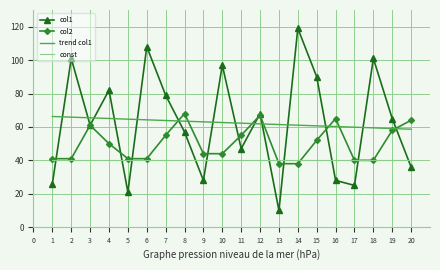

Where does the col2 series first go above 50?

3